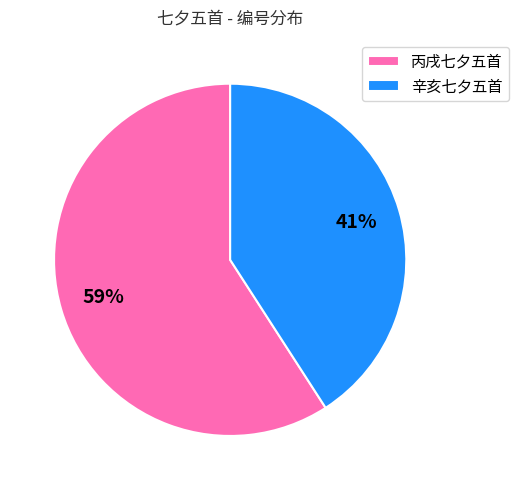

Is 辛亥七夕五首 the majority of the pie?

No